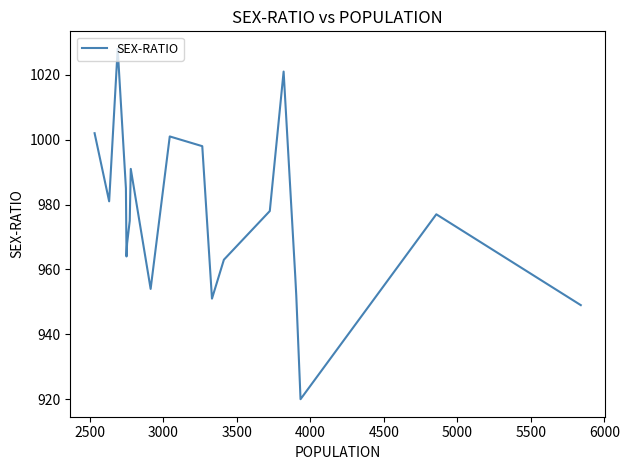

True or false: there are more than 2 points higher than both neighbors.

True